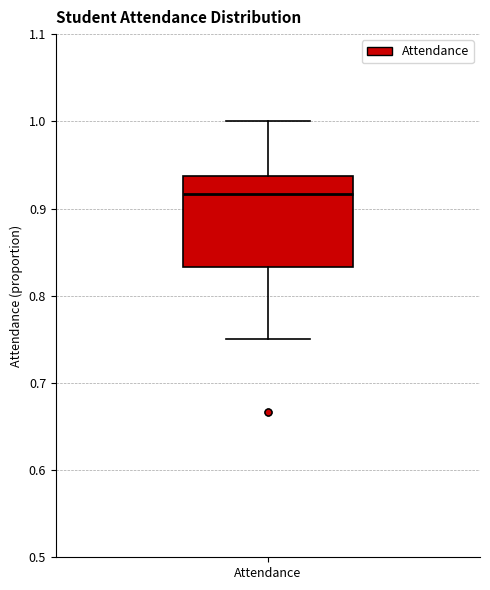

Where is the lower edge of the box for Attendance on the y-axis? The values are not printed on the chart, so give them approximately, as read against the axis.

0.83